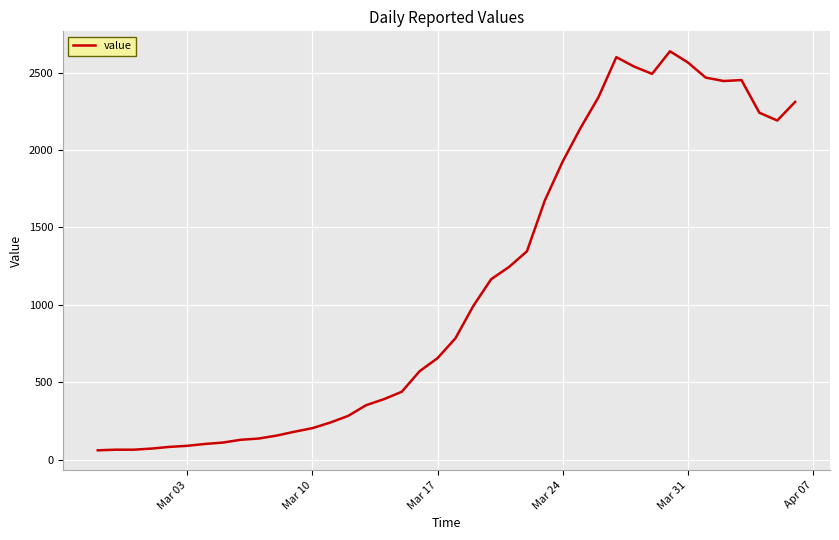

Does the chart have visible grid lines?

Yes